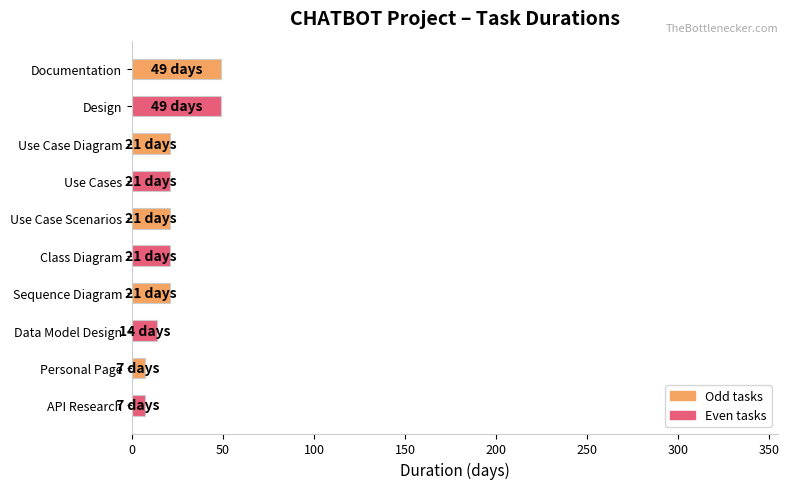

The value at Use Cases is 21. True or false?

True